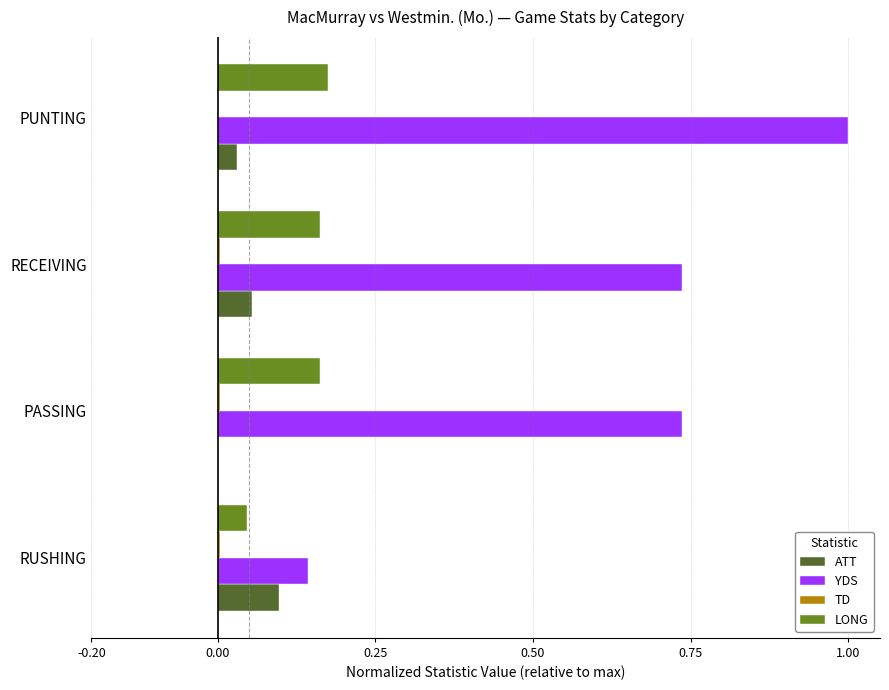

At which label does ATT reach its peak?

RUSHING